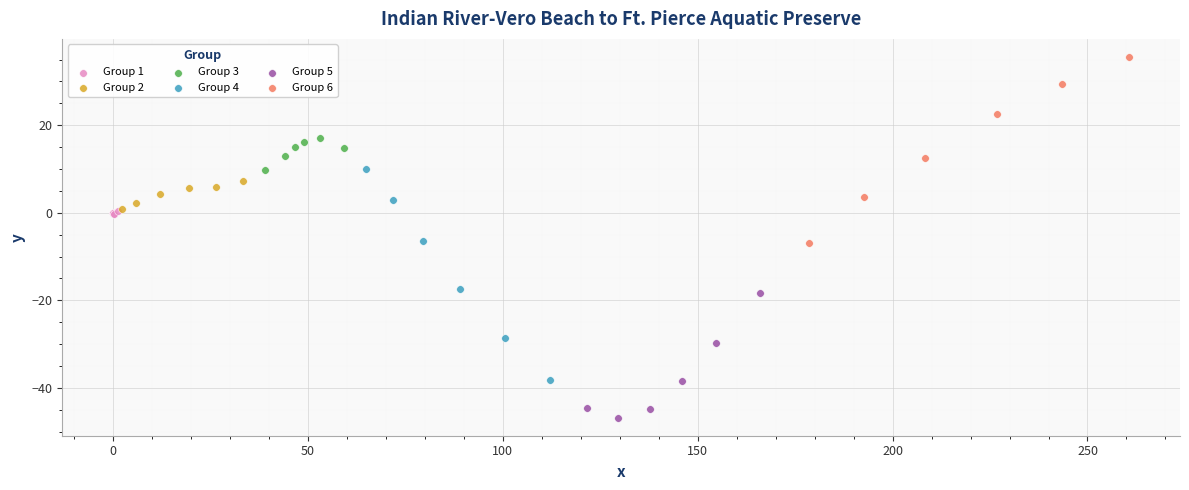

Which series has the largest Y range (max minus min)?

Group 4